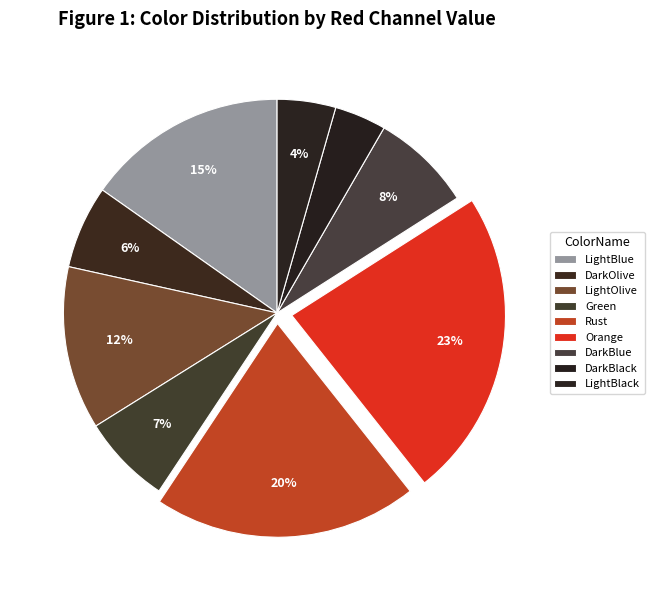

How many segments does this pie chart have?

9